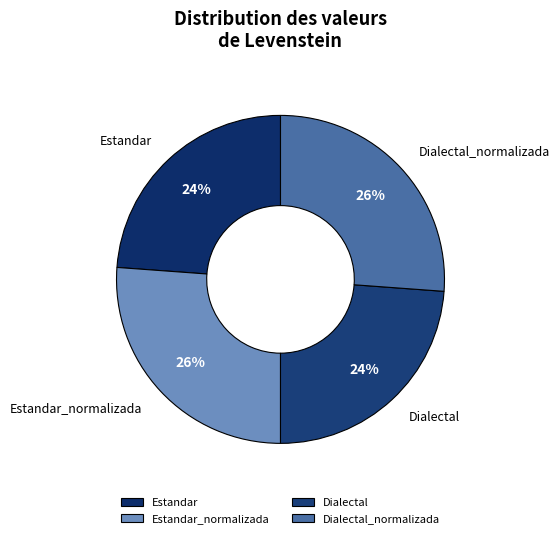

To the nearest percent, what is the difference between the largest and smallest slice percentages?

2%